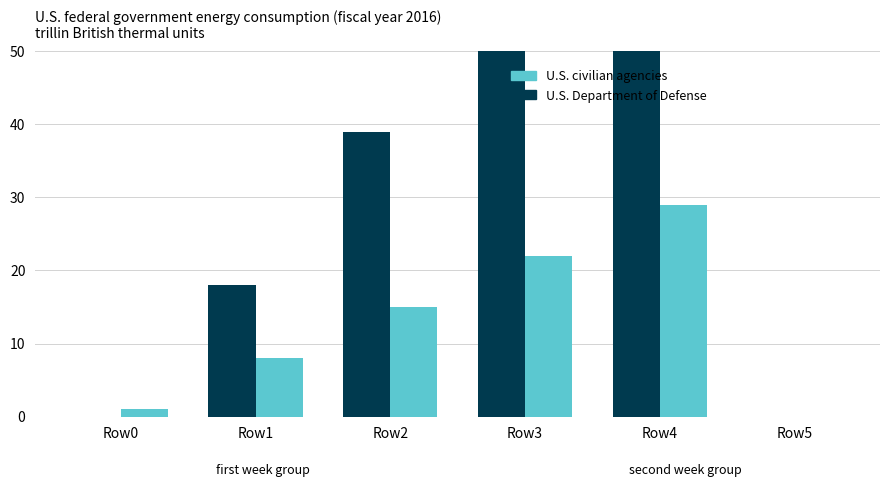

How many bars are there in total?

12